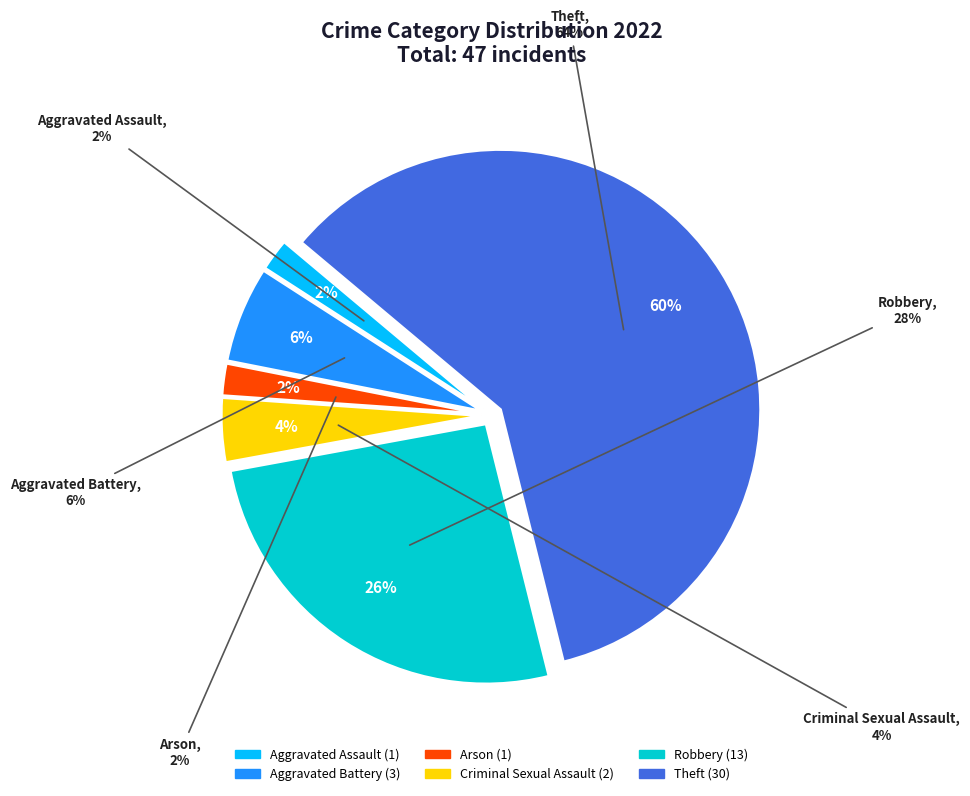

What is the change in value from Aggravated Battery to Theft?

+27